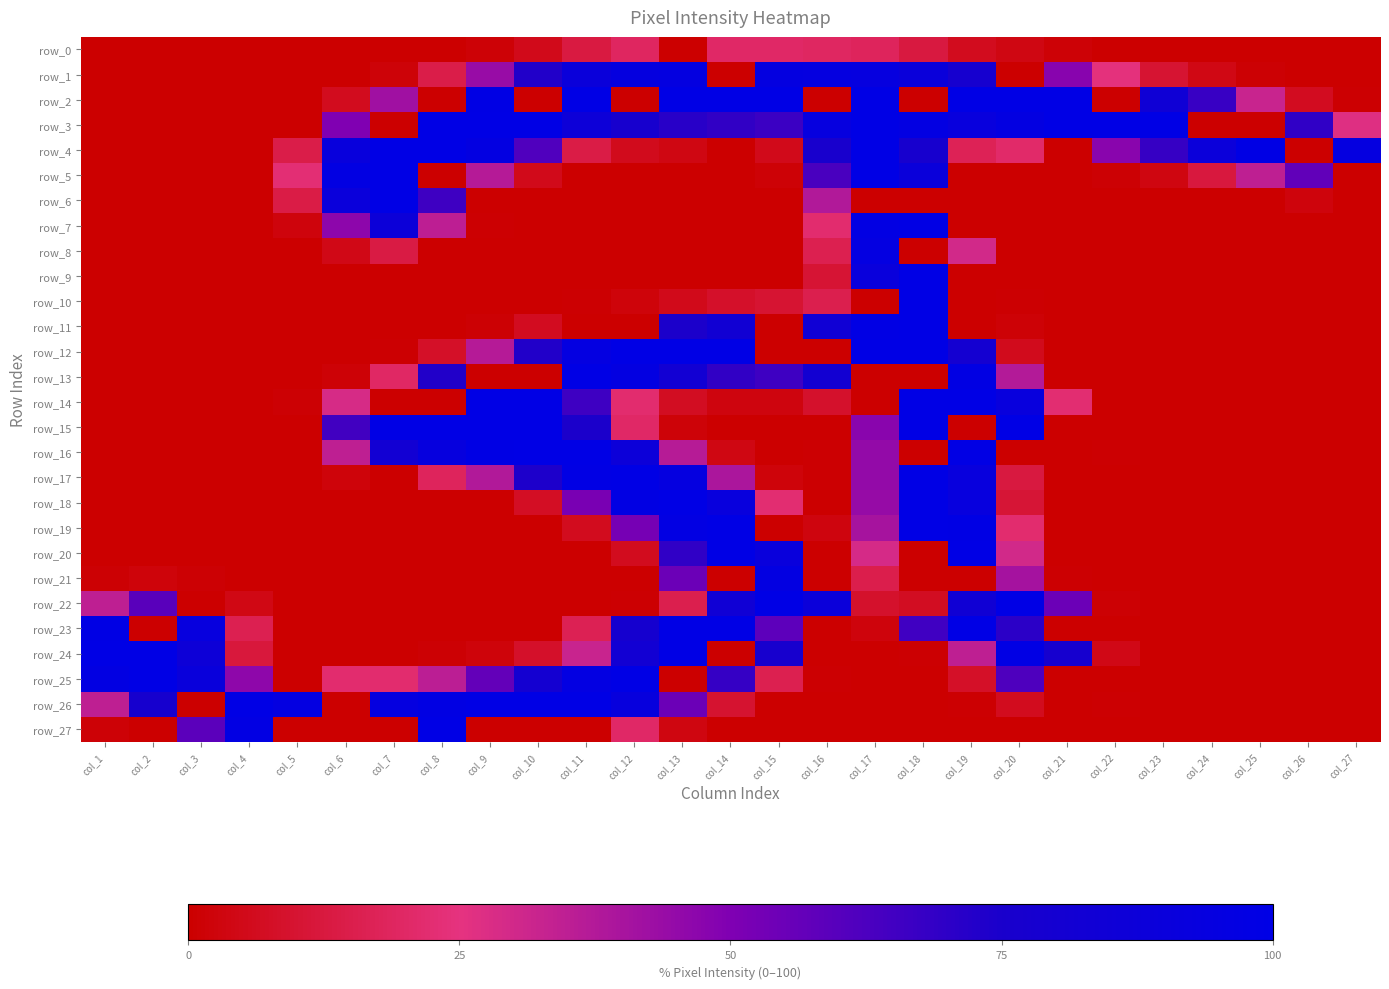

At which category is the sum across all series the highest?

col_18